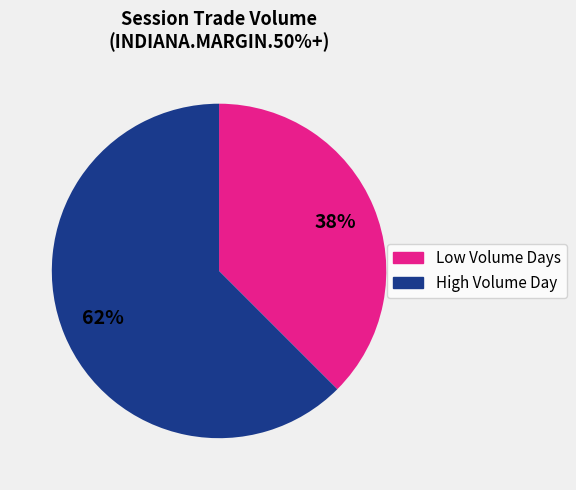

Is there a majority slice in this chart?

Yes